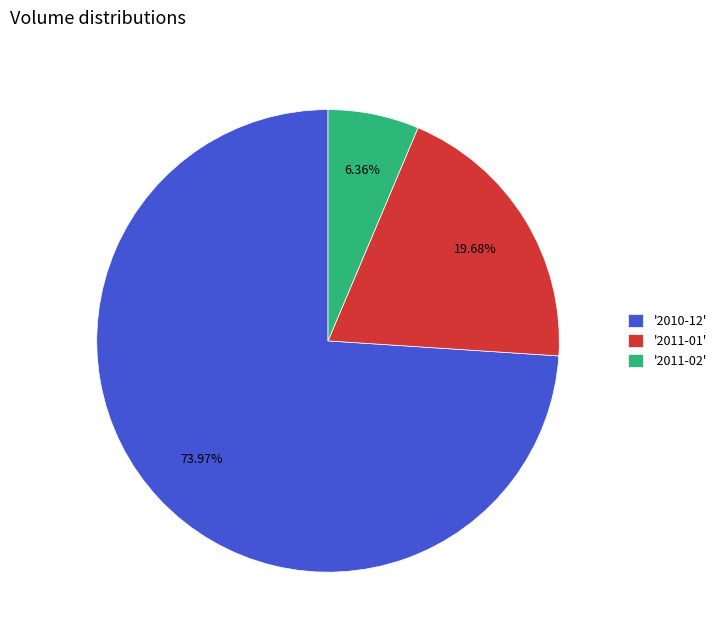

Do '2011-01' and '2011-02' together represent more than half of the pie?

No